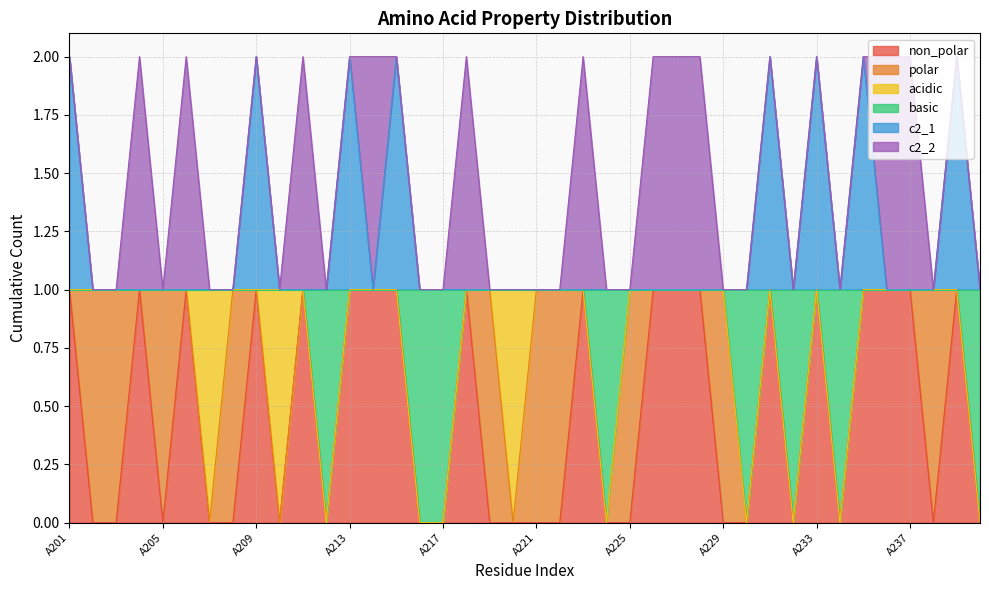

At which category does non_polar reach its first local peak?

A204